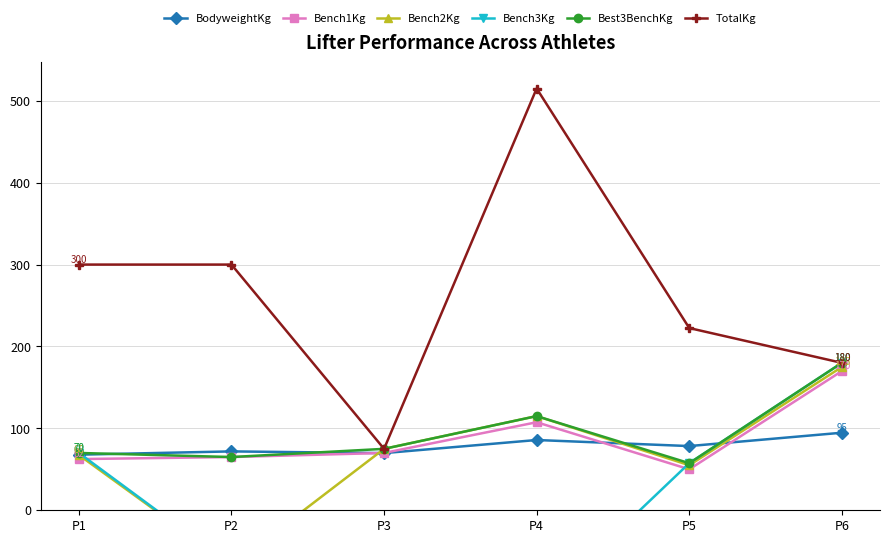

Where do BodyweightKg and Bench3Kg first cross each other?

P1 and P2